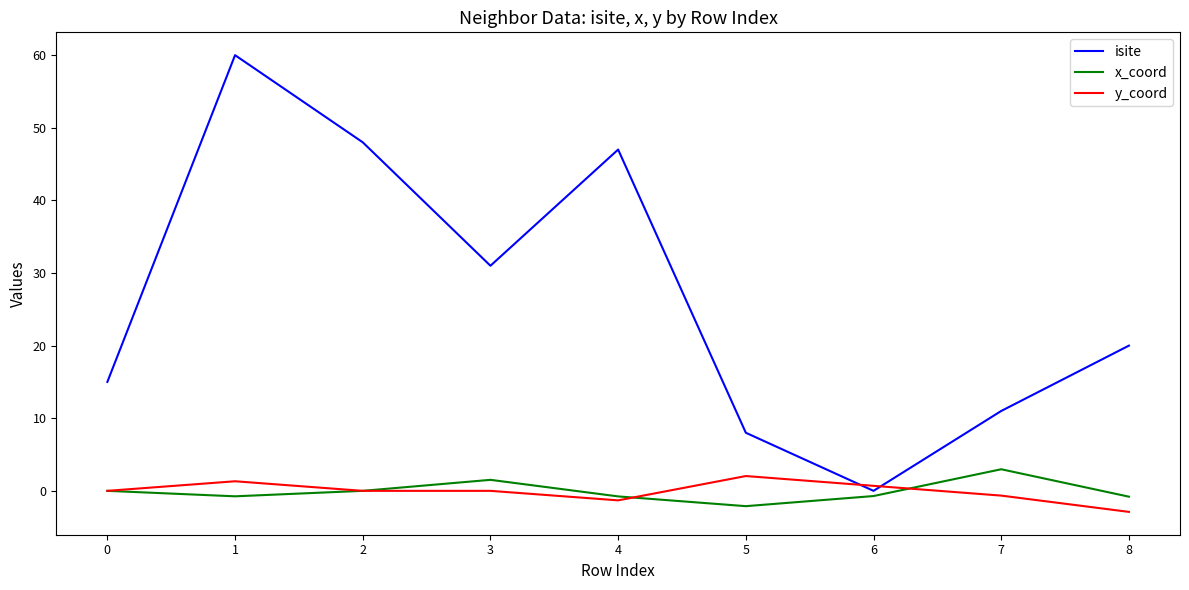

At which label does y_coord reach its peak?

5